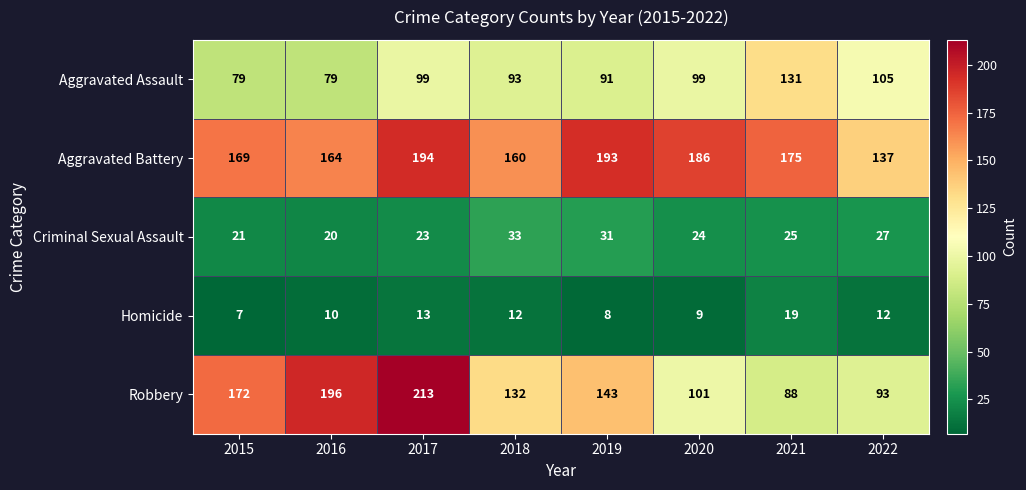

At how many categories does at least one series exceed 51?

8